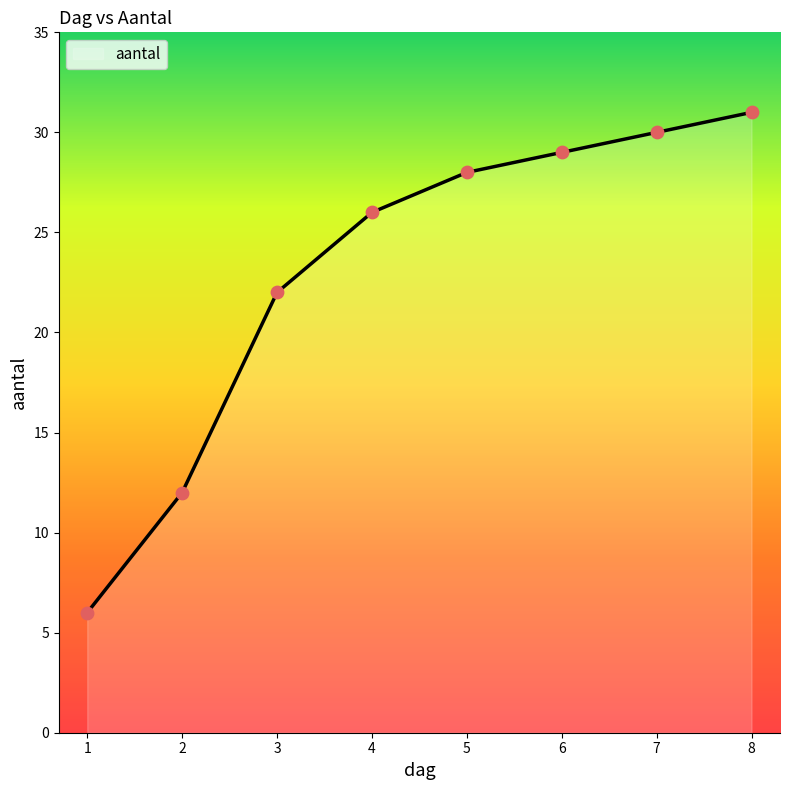

Which has a higher value, 5 or 4?

5